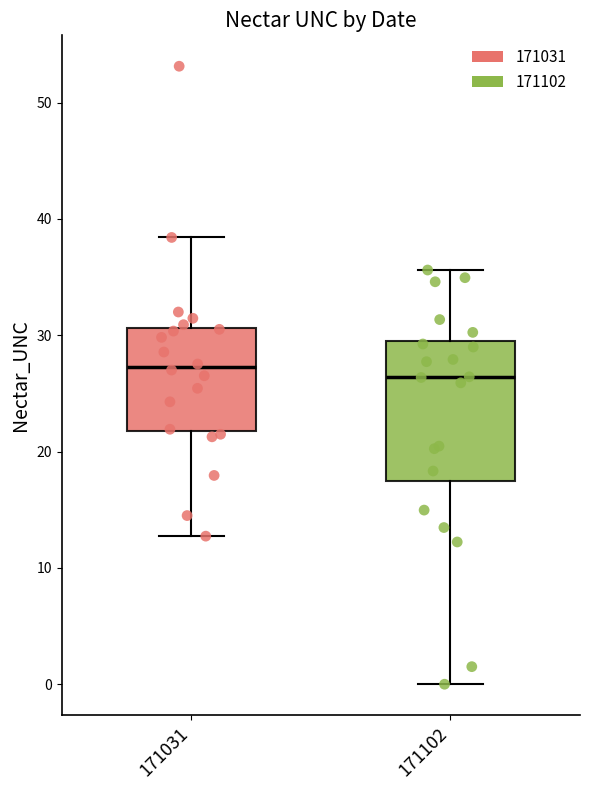

Which box is the tallest, from its lower edge to its upper edge?

171102